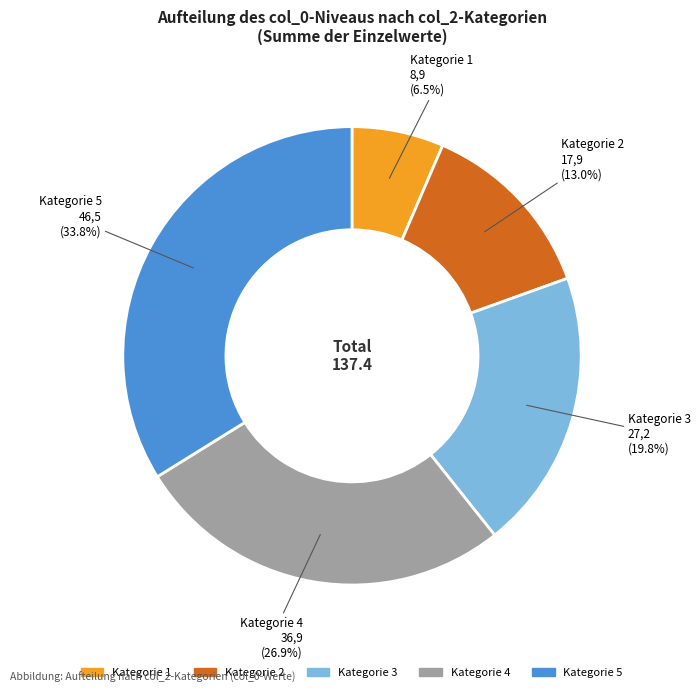

Does any single category account for the majority?

No